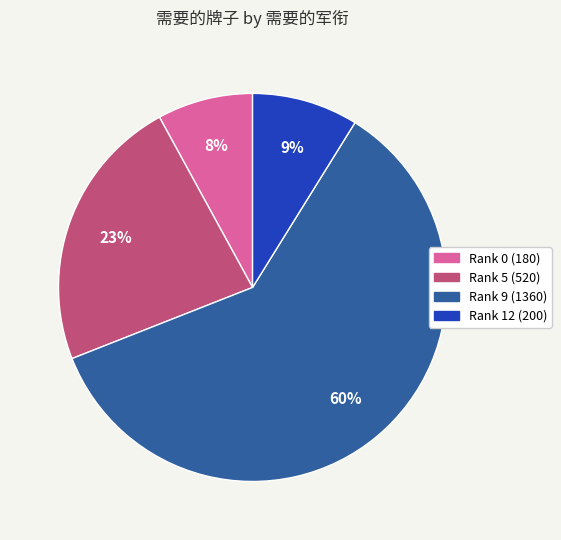

Is there any slice that represents more than half of the pie?

Yes